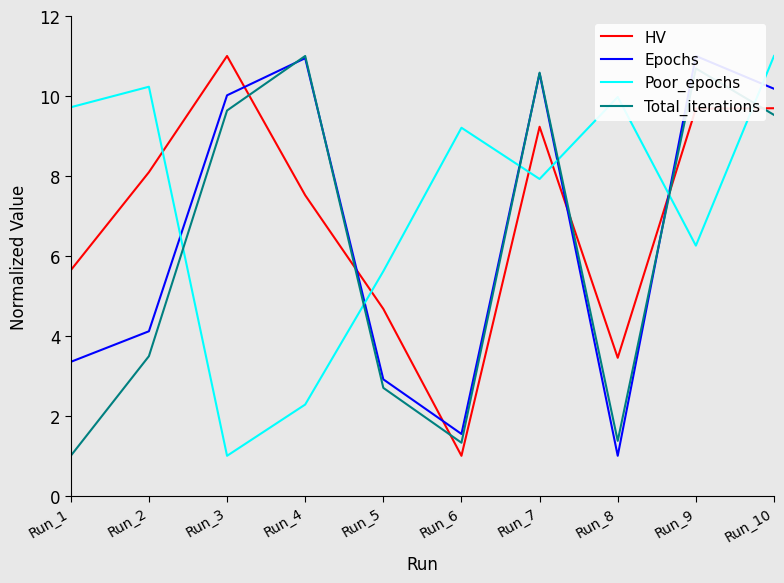

How many lines are shown in the chart?

4